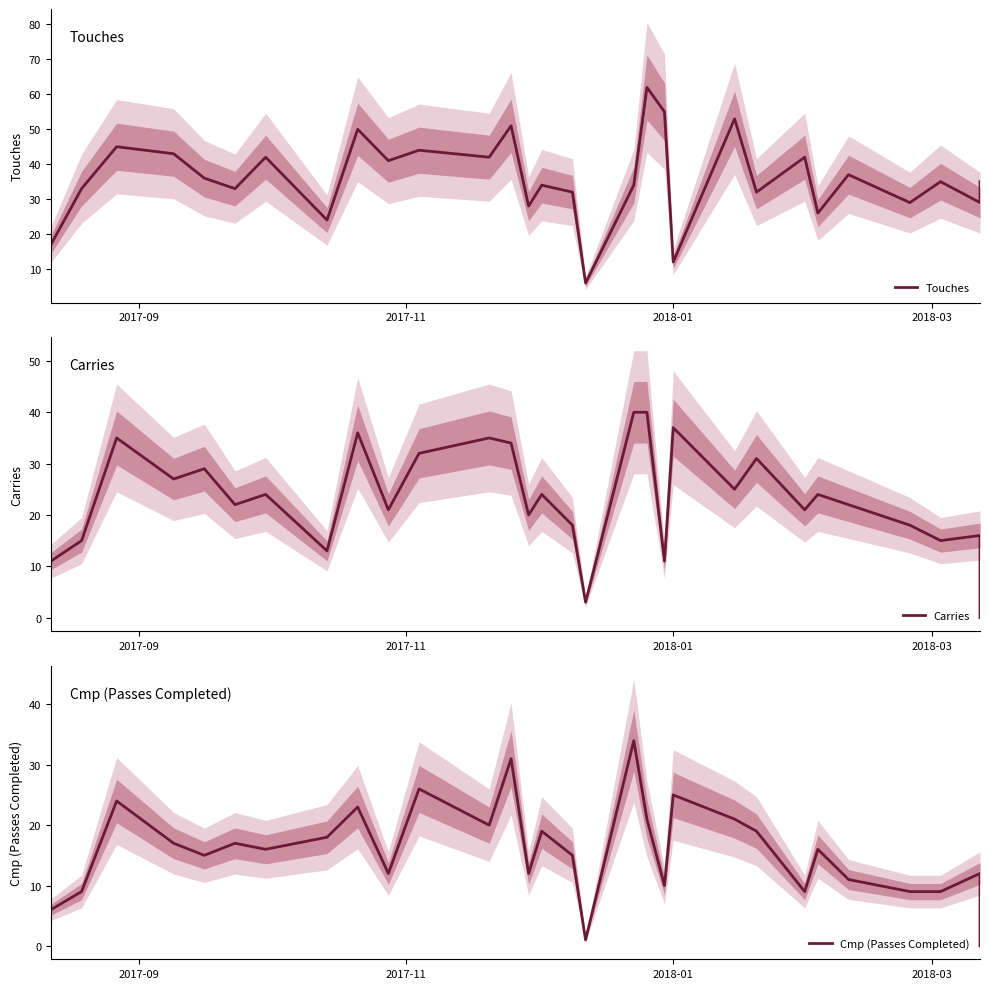

How many positive values does the Carries series have?

29